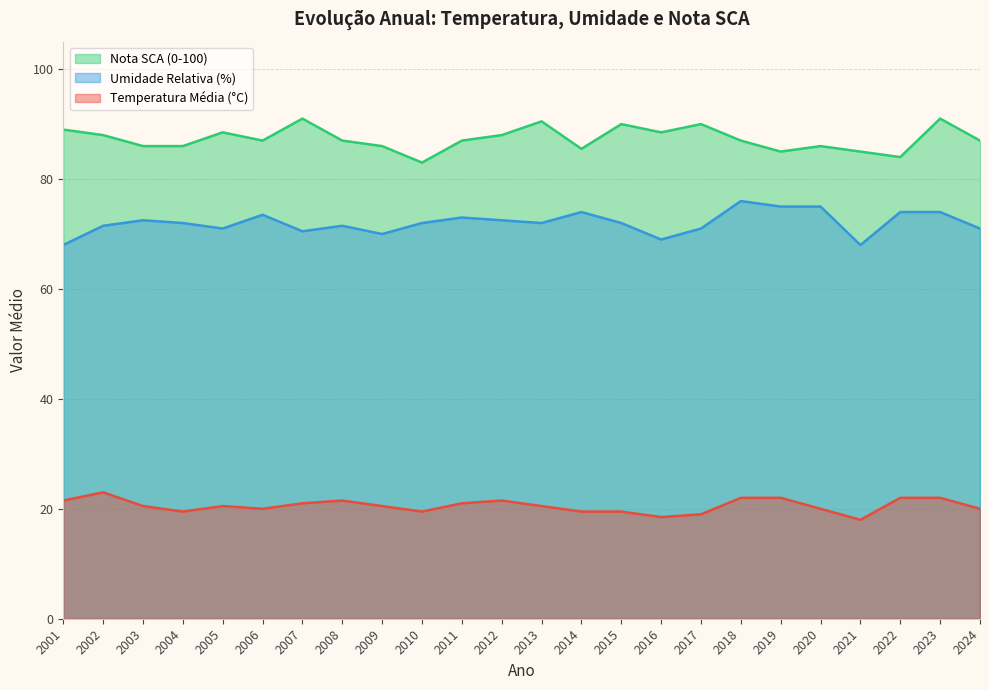

Does the chart display data point markers on the line(s)?

No